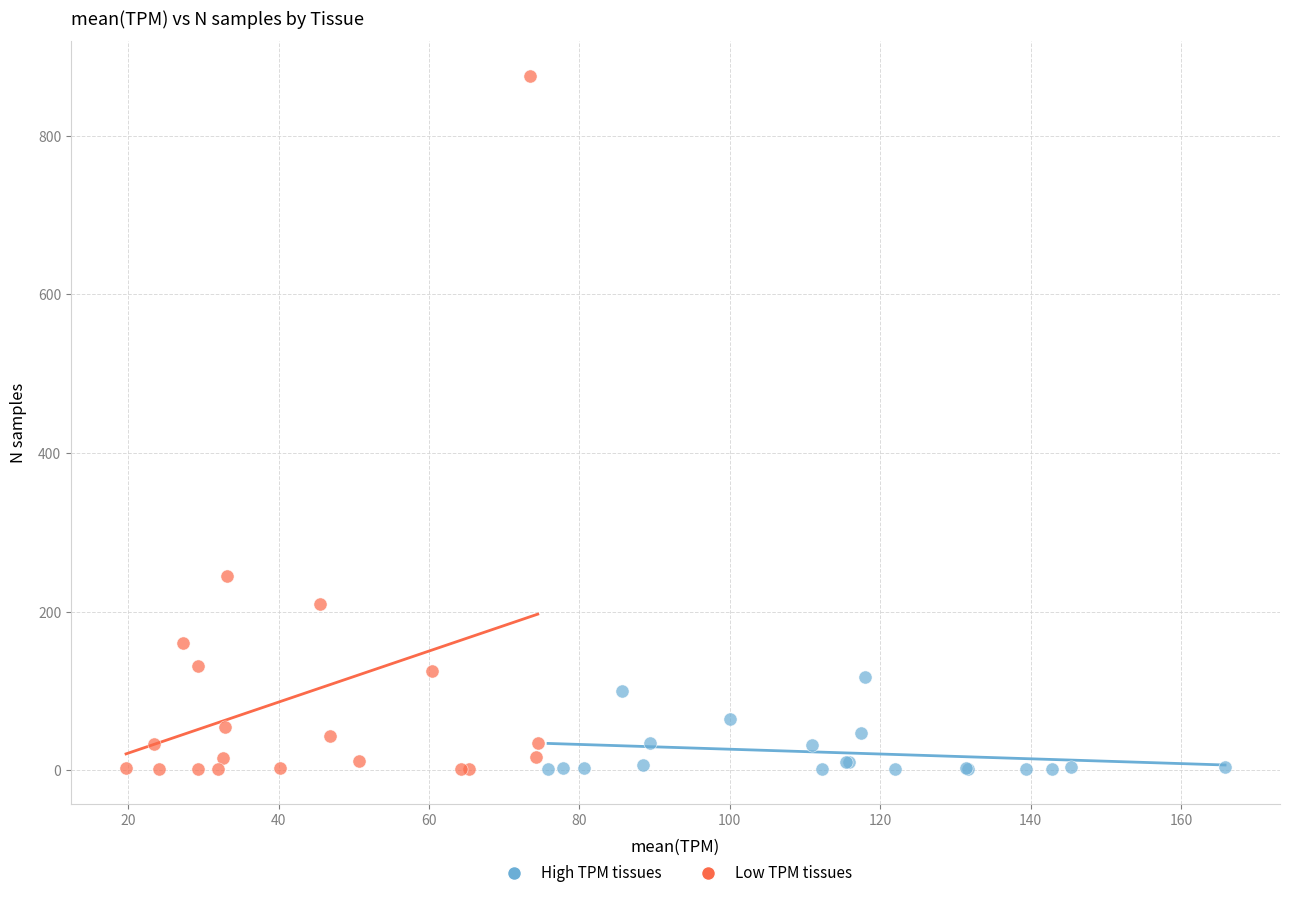

Which series has the largest Y range (max minus min)?

Low TPM tissues